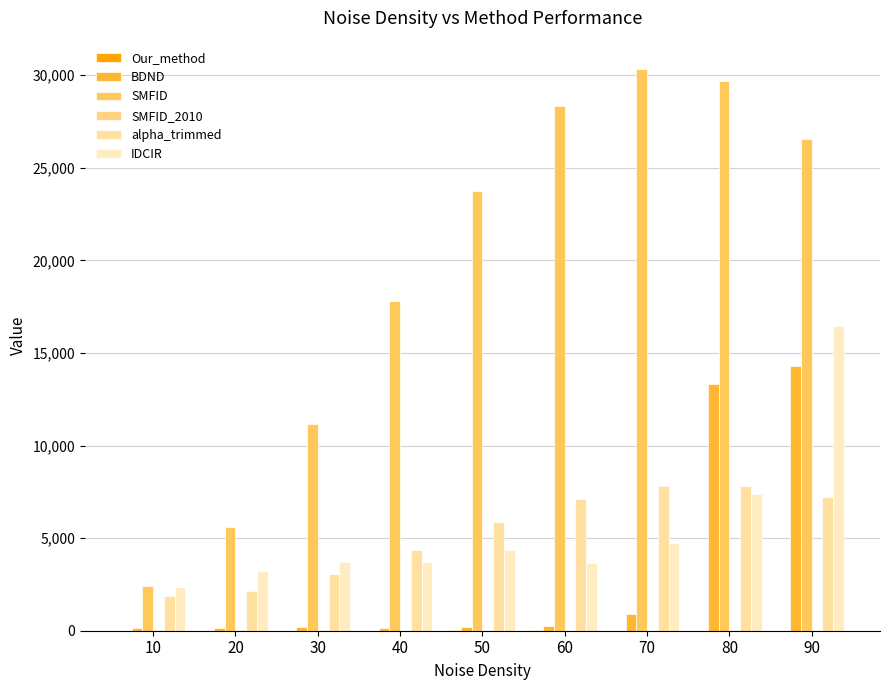

What is the sum of the SMFID_2010 values at 90 and 20?

19